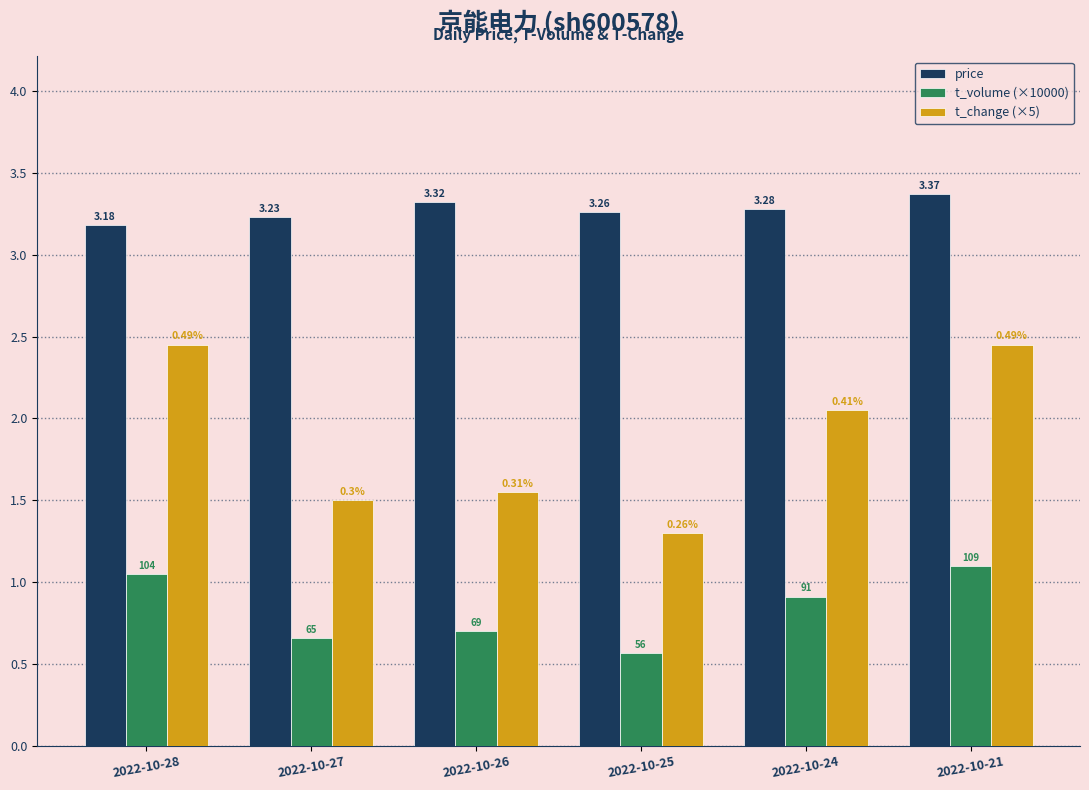

Which series has the largest range (max minus min)?

t_change (×5)